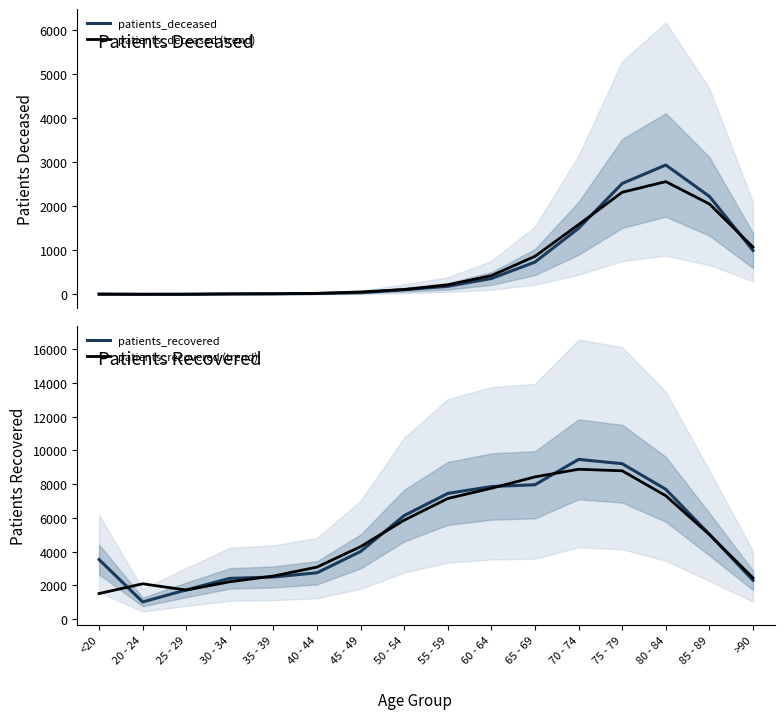

The patients_deceased series shows 14.0 at 35 - 39. True or false?

True